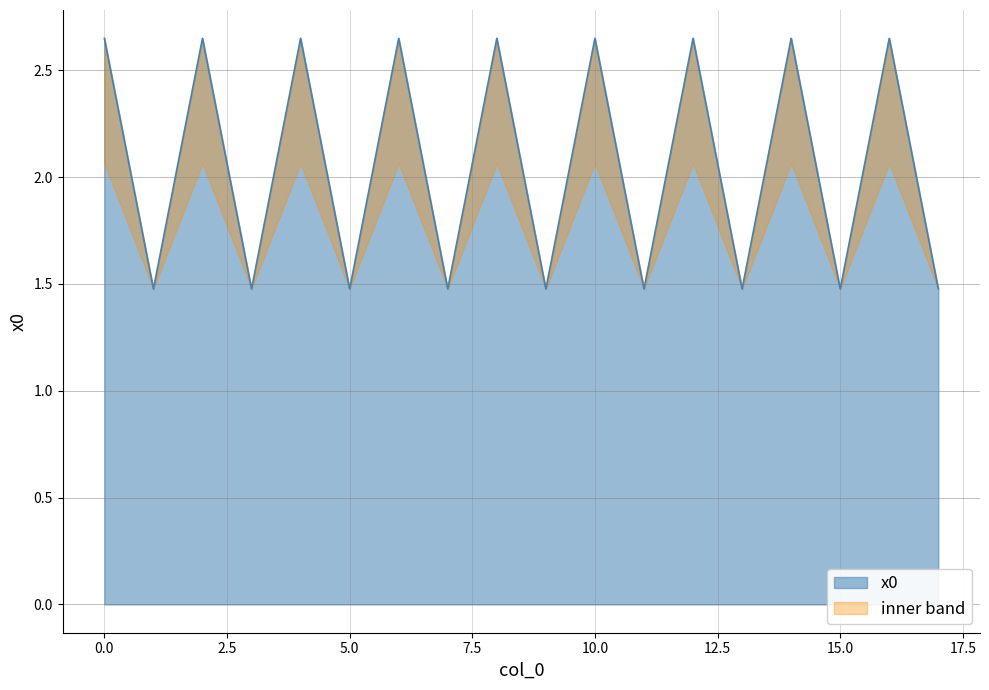

At which category does the chart reach its minimum across all series?

1